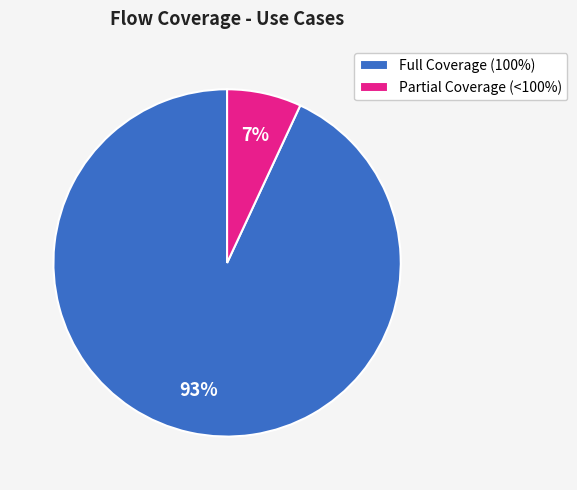

Is there a majority slice in this chart?

Yes